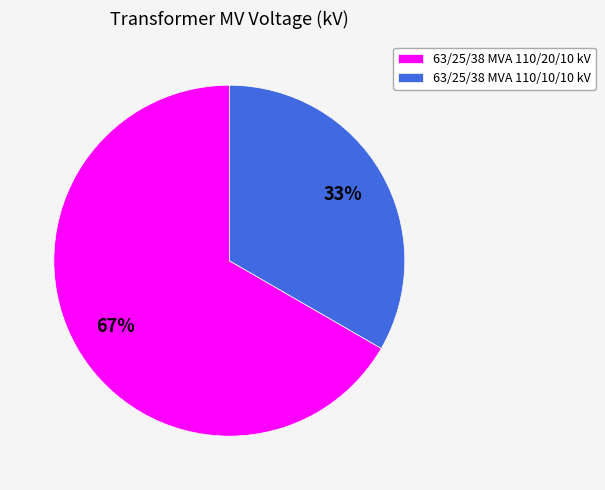

Which category has the biggest portion of the pie?

63/25/38 MVA 110/20/10 kV